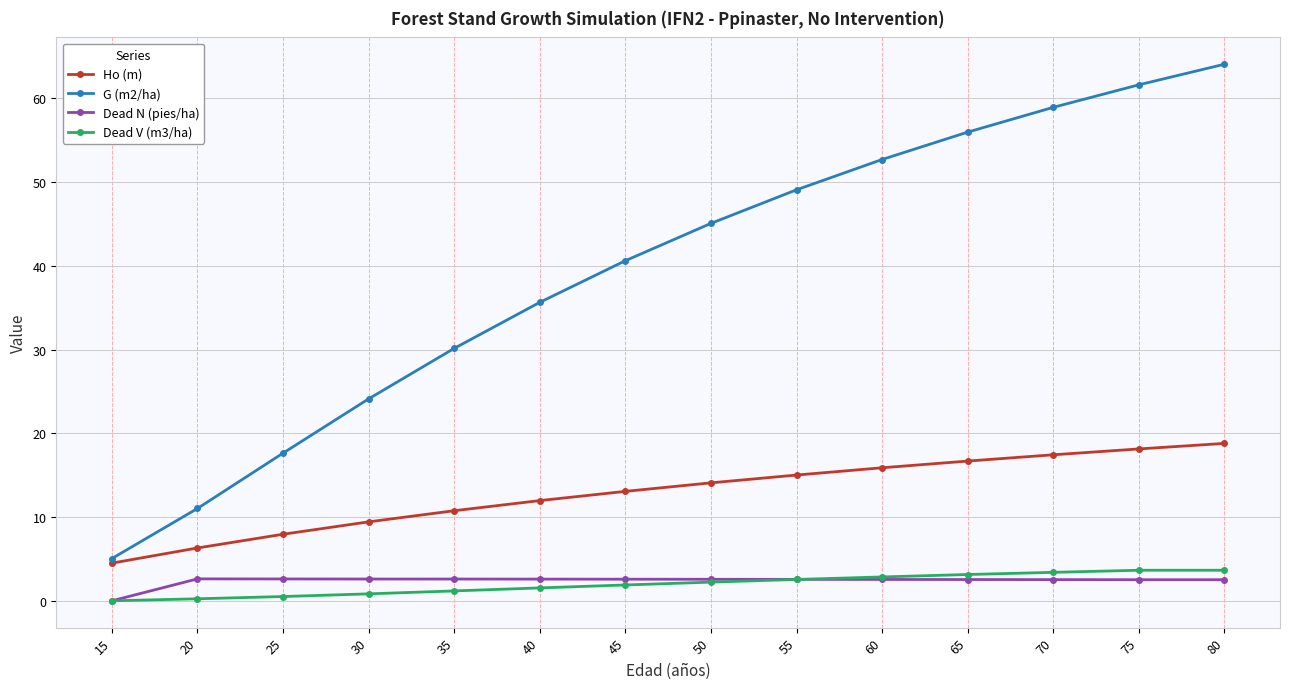

Count the number of data series in this chart.

4